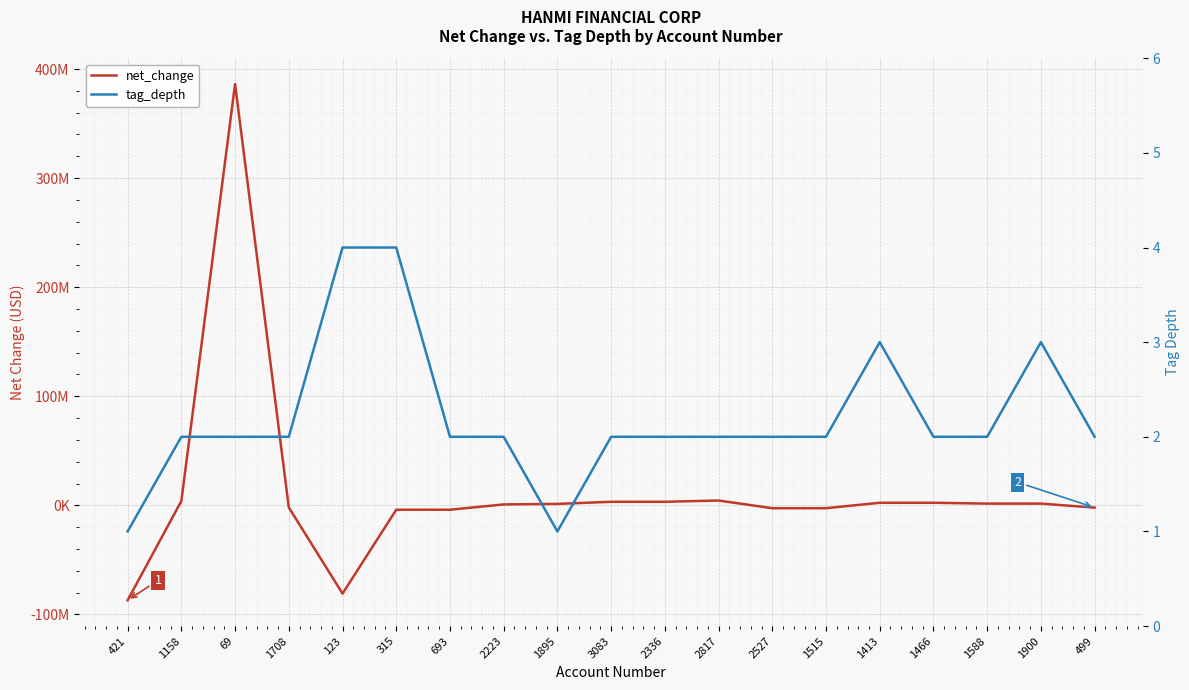

True or false: tag_depth has a value of 3 at 2223.

False